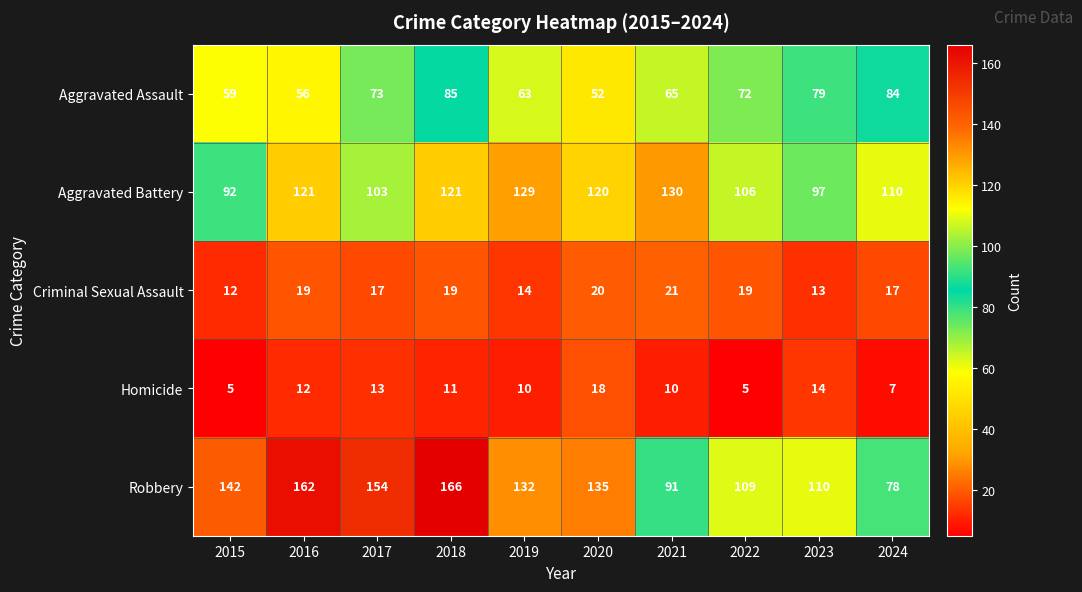

Which series has the largest total across all categories?

Robbery